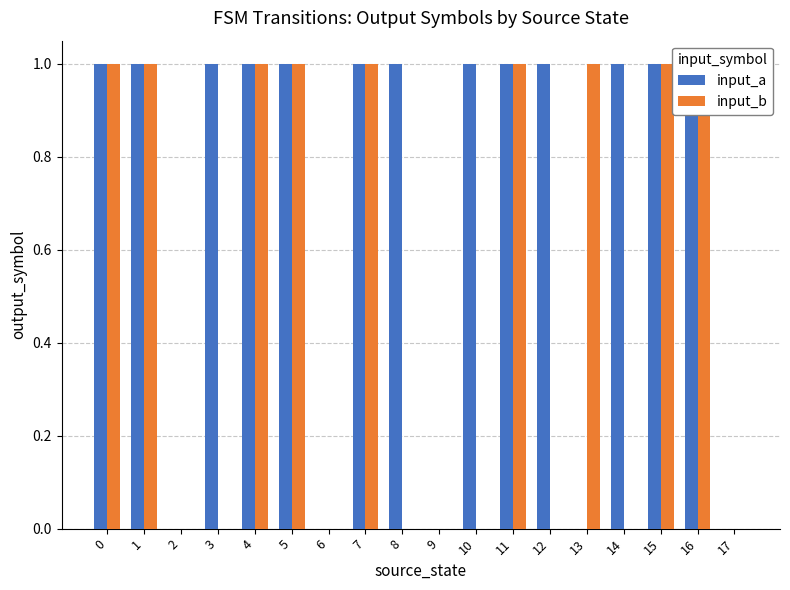

How many values in the input_b series are below 1?

9